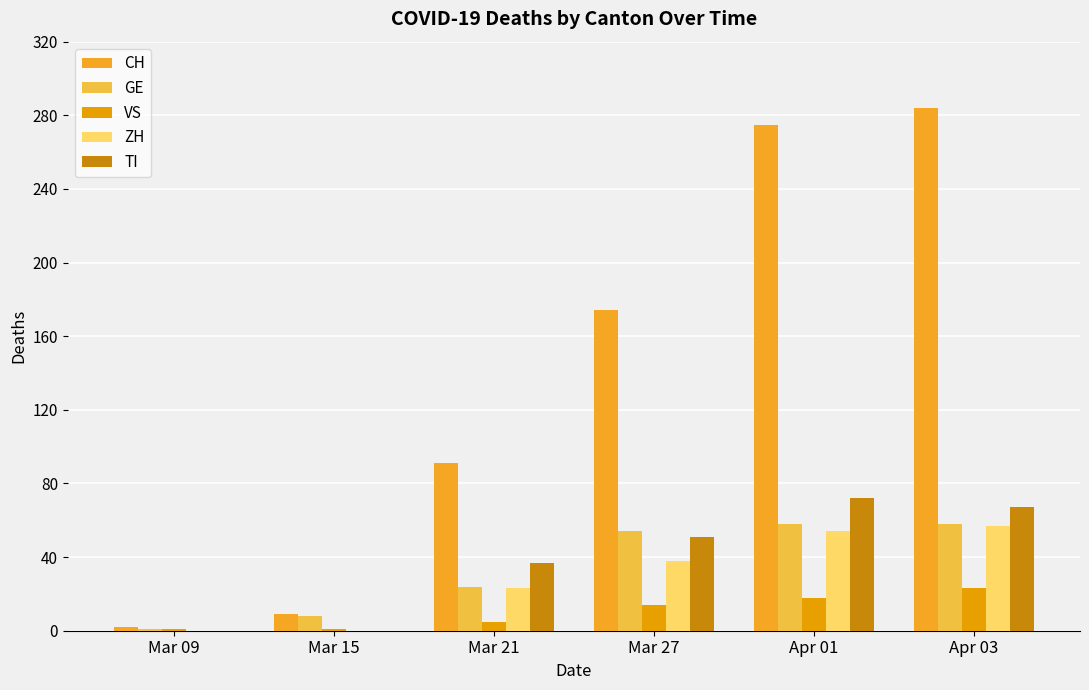

Which series has the widest spread of values?

CH